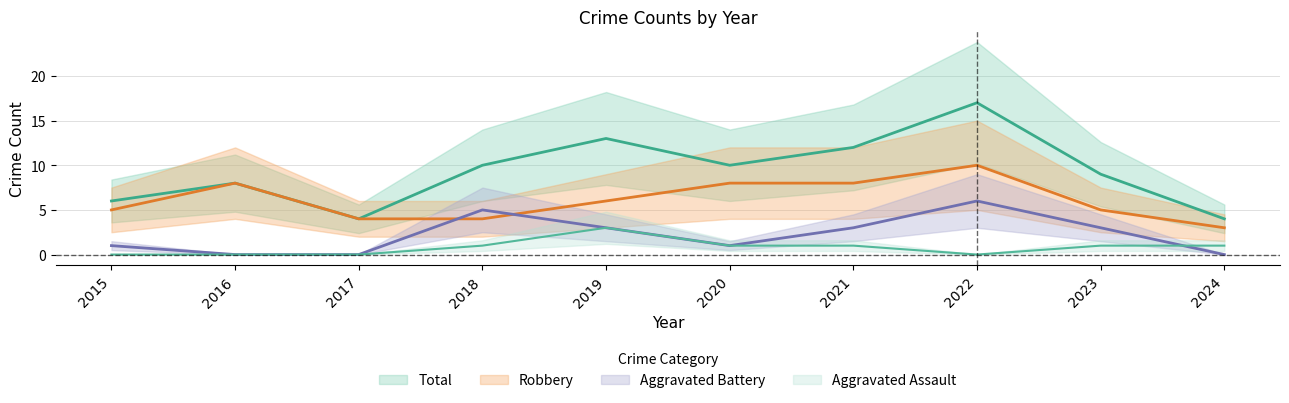

Is this an area chart (filled region under the line)?

No